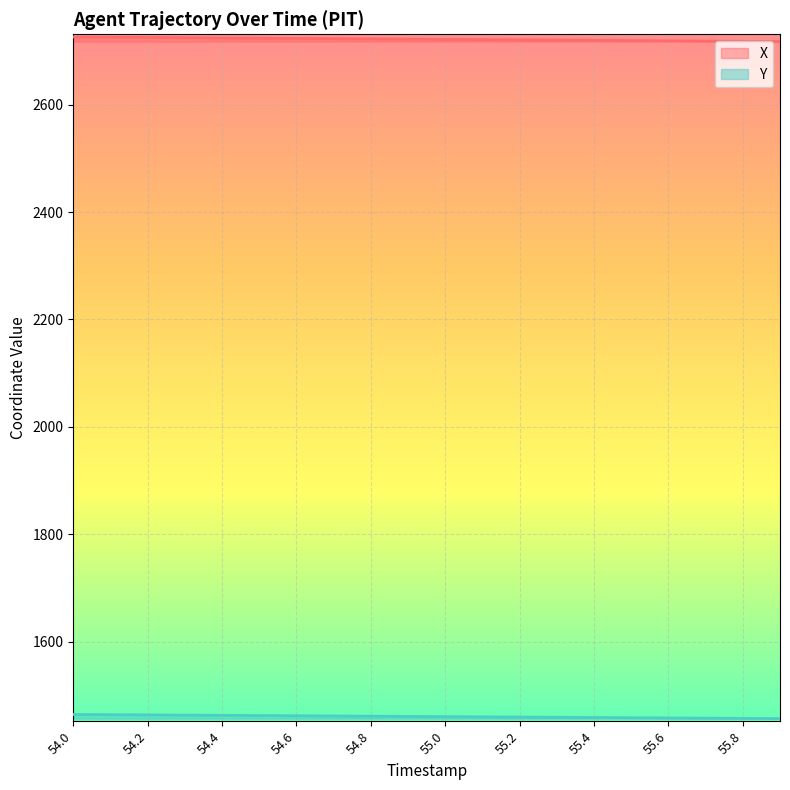

Does the chart display data point markers on the line(s)?

No